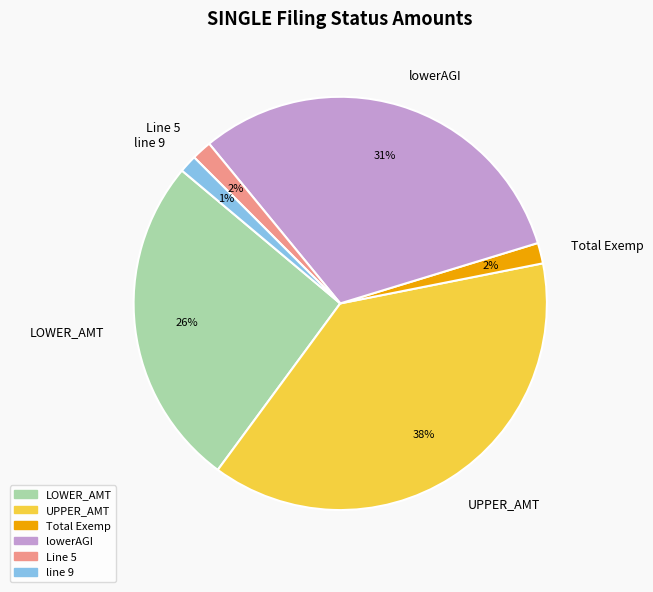

True or false: Line 5 accounts for 16% of the total.

False